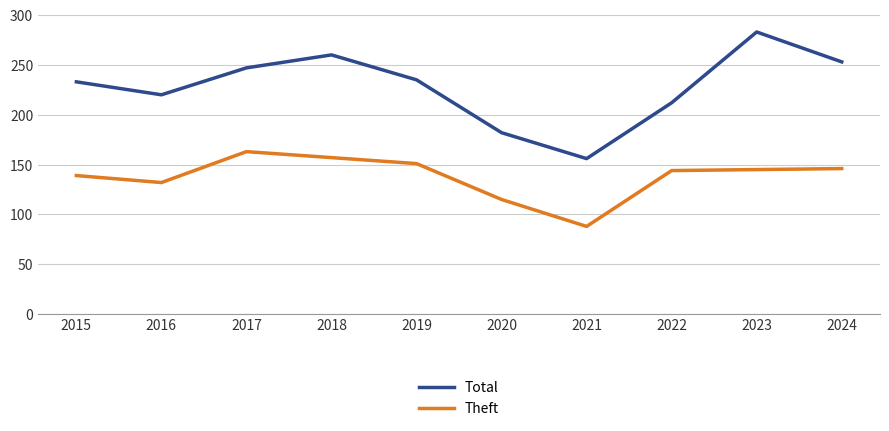

Rank the series by their maximum value, from lowest to highest.

Theft, Total